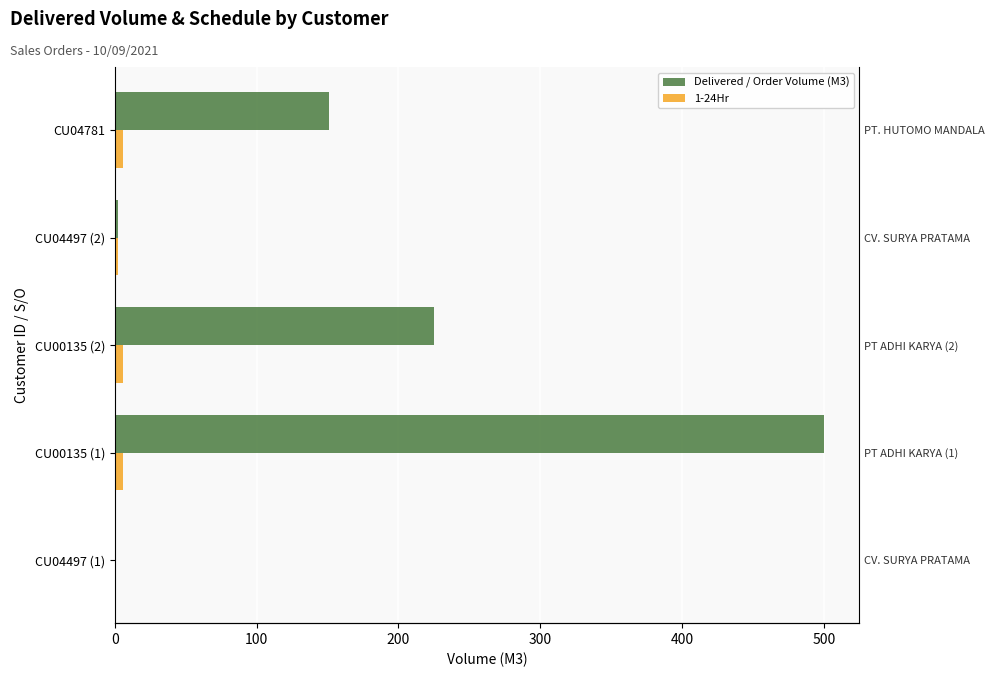

How many bars are there in each group?

2